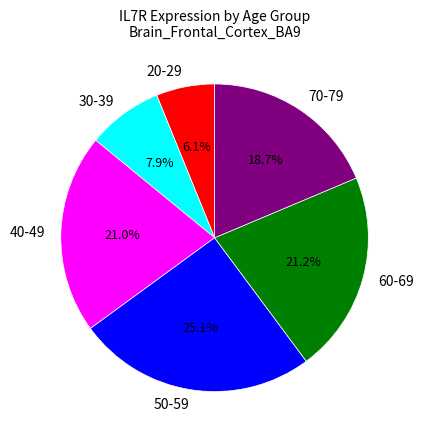

What percentage is the 20-29 slice, to the nearest percent?

6%